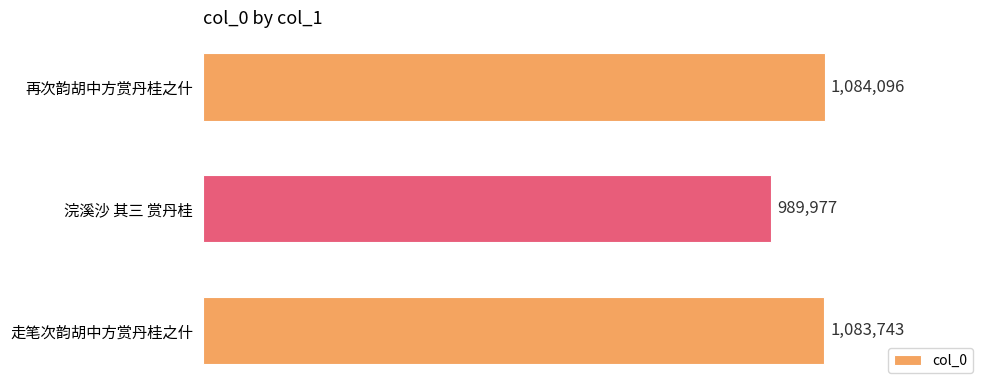

Are the bars horizontal?

Yes